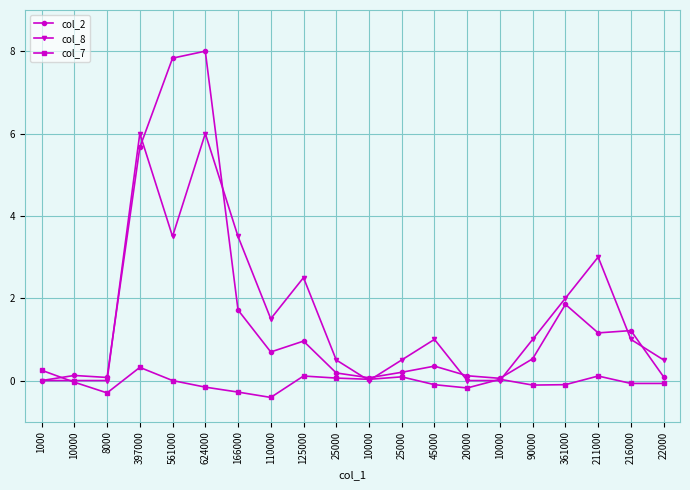

How many lines are shown in the chart?

3